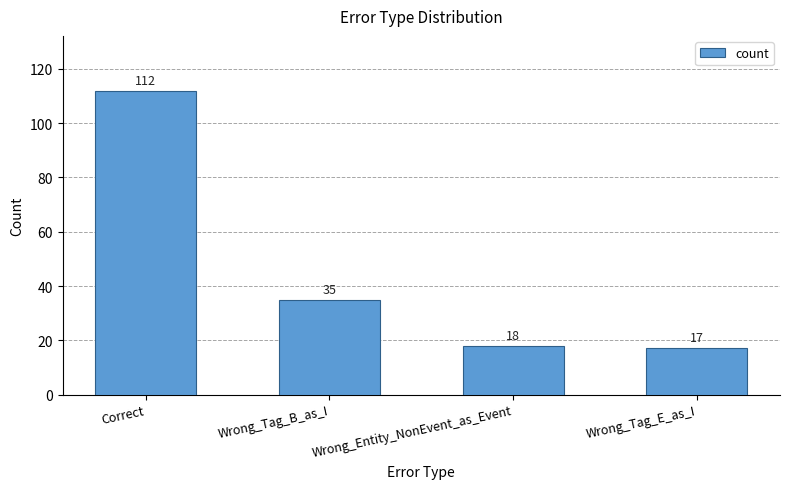

What is the sum of the values at Wrong_Tag_B_as_I and Correct?

147